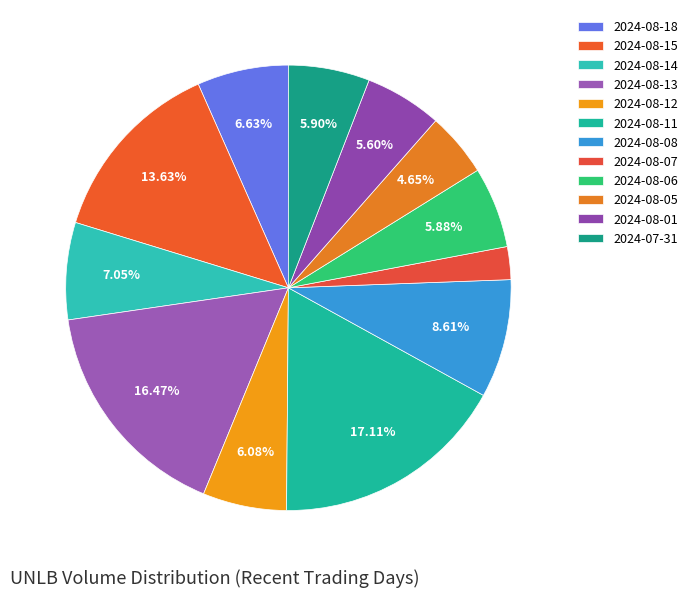

True or false: 2024-08-12 accounts for 6% of the total.

True